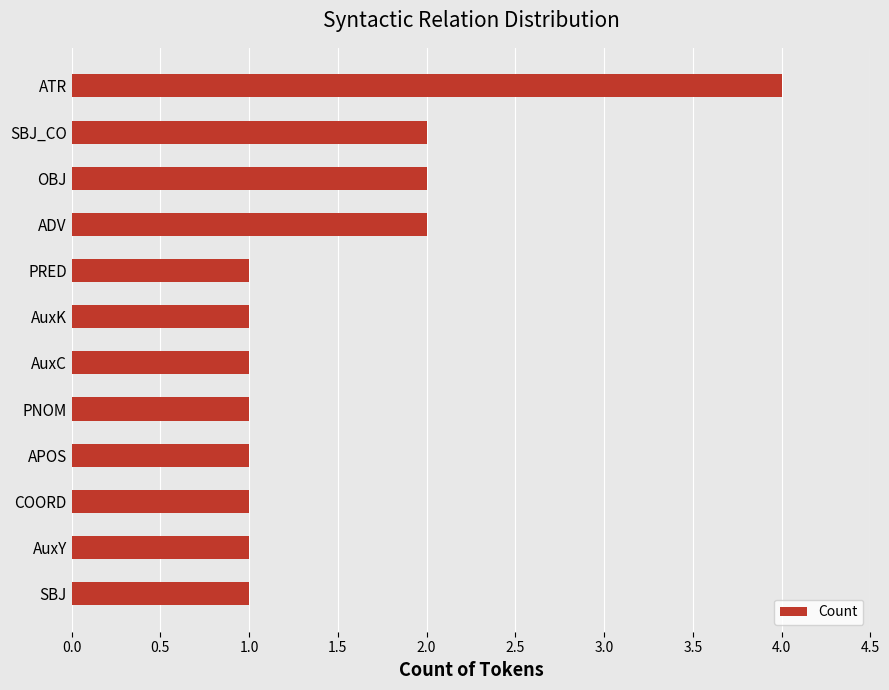

What is the smallest value displayed?

1